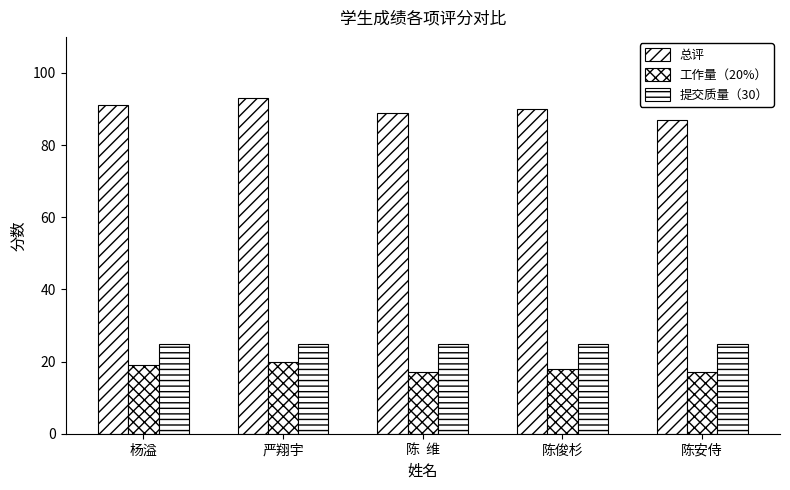

How many bars are there in total?

15